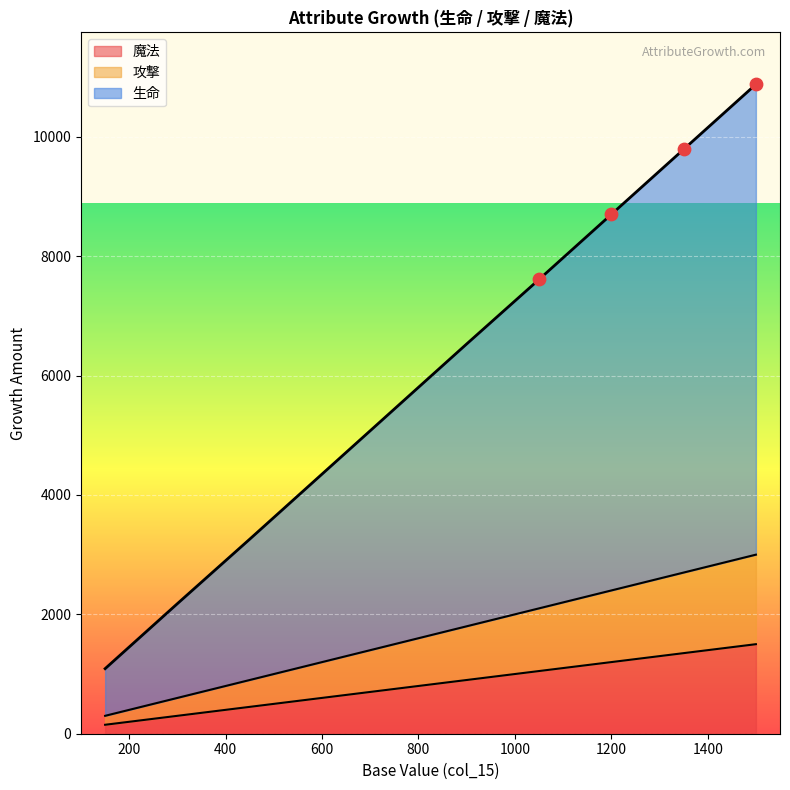

Which series reaches the maximum Y coordinate?

生命